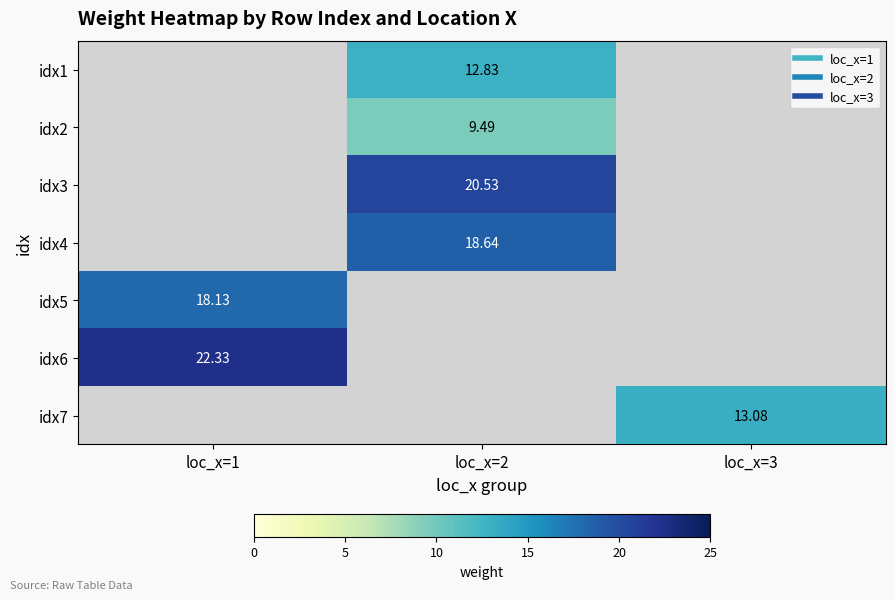

At which label does idx3 first exceed 20?

loc_x=2